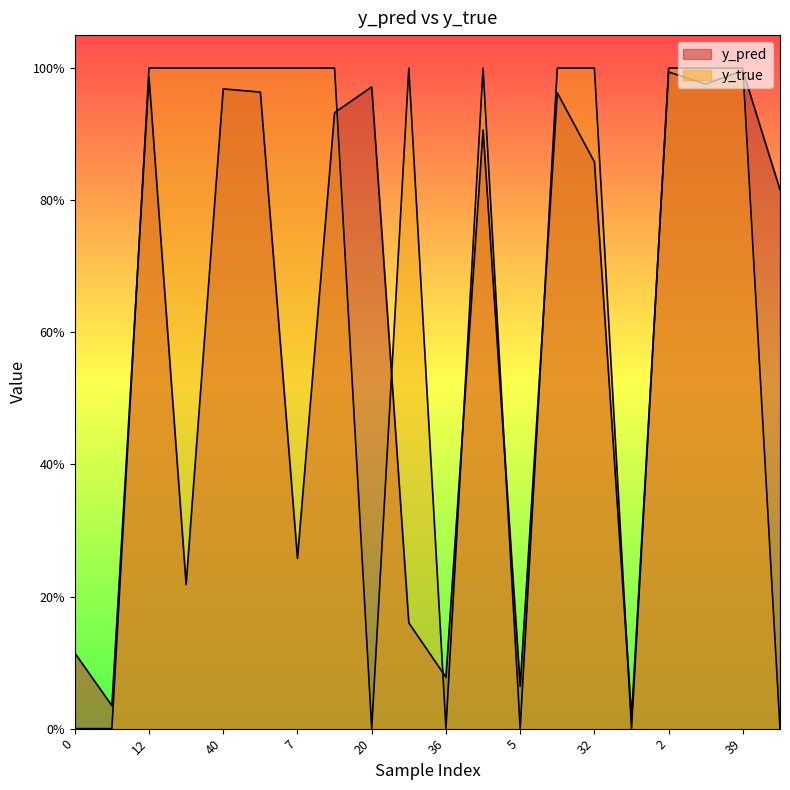

Which category has the highest value in the y_pred series?

39